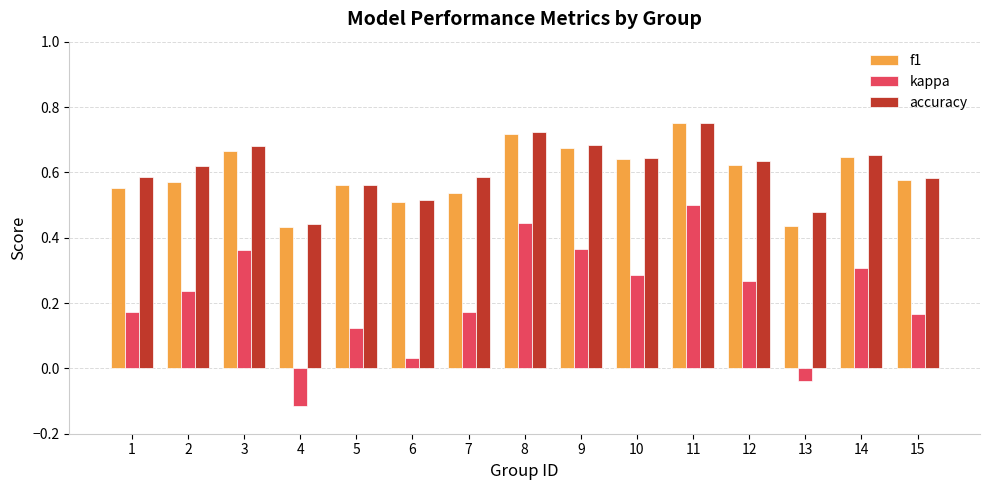

Which label corresponds to the smallest value in the chart?

4